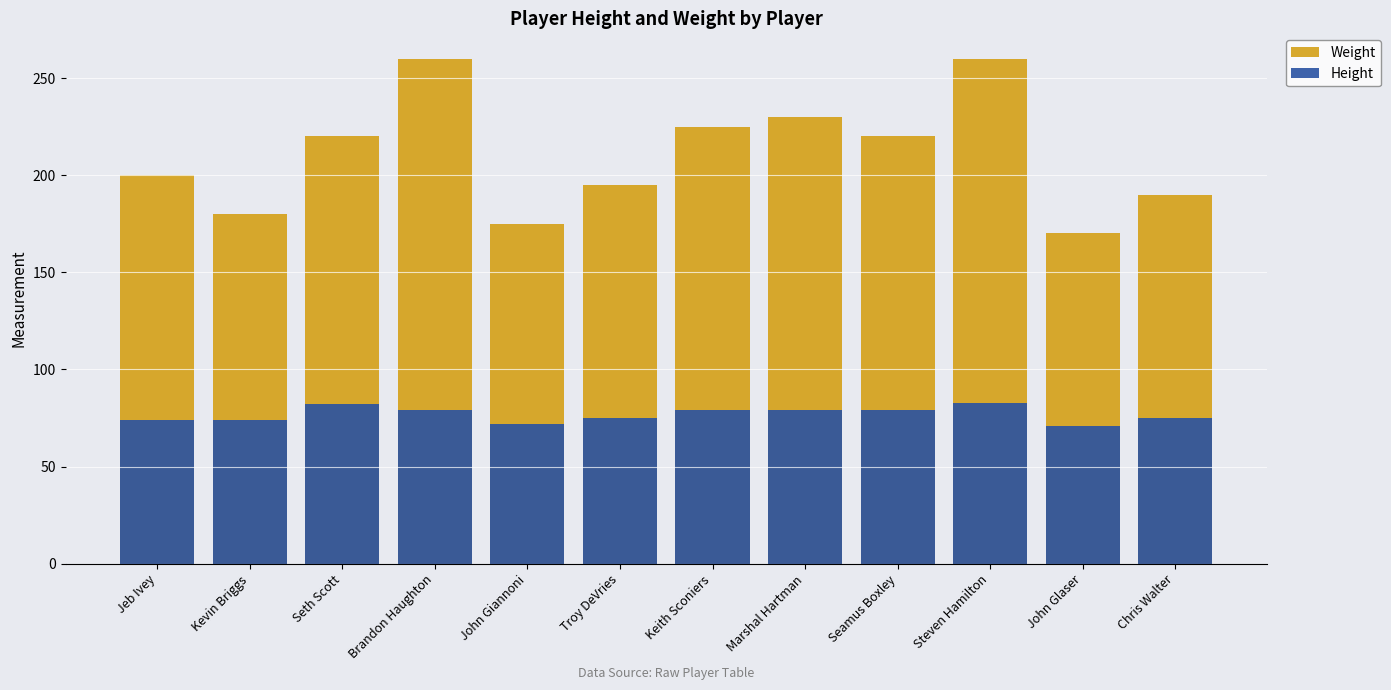

Which series changed the most between Seth Scott and Chris Walter?

Weight